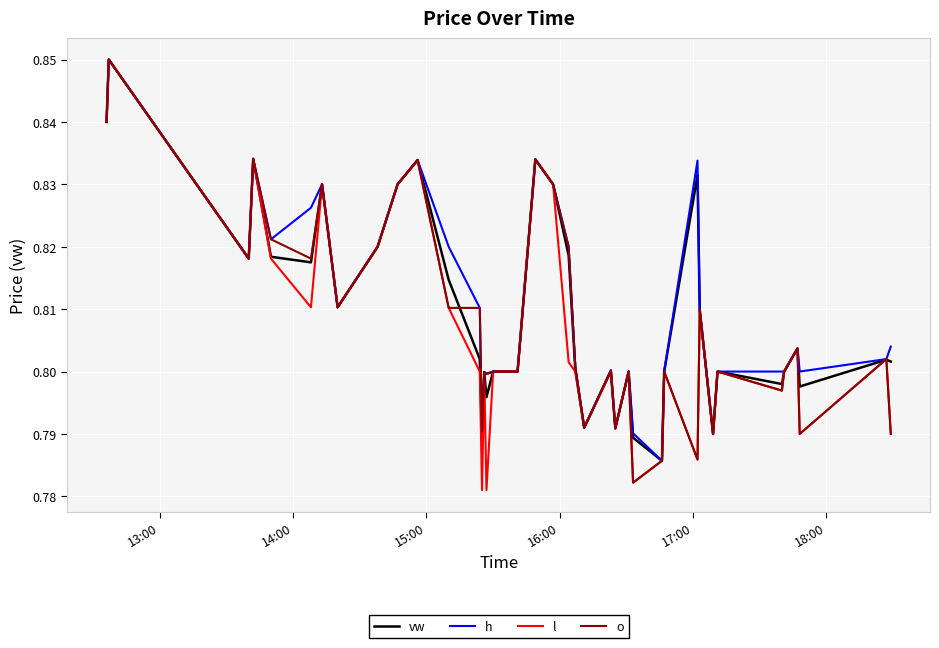

Count the h values in the range 0 to 1.

40